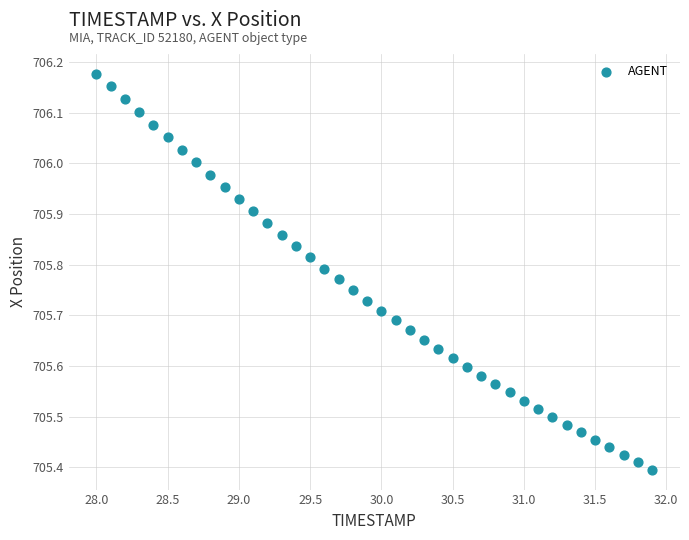

What is the range of X values (max minus min)?

3.9